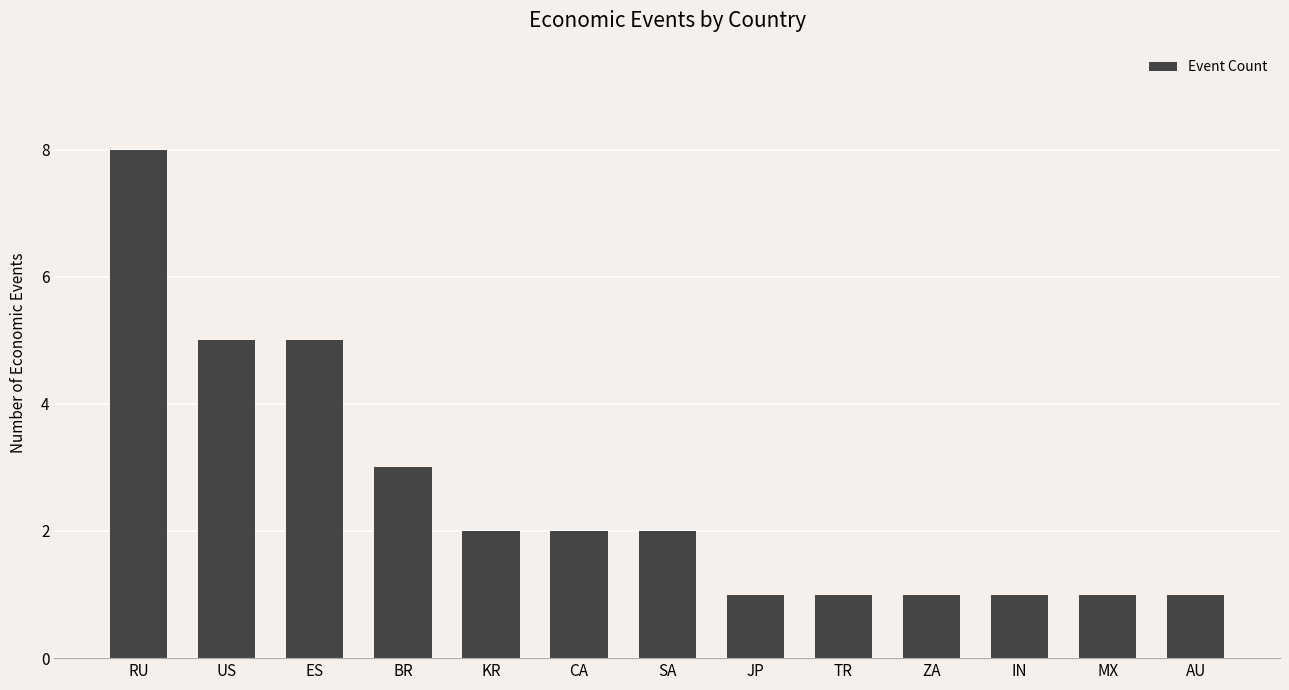

What is the label of the 6th bar from the right?

JP